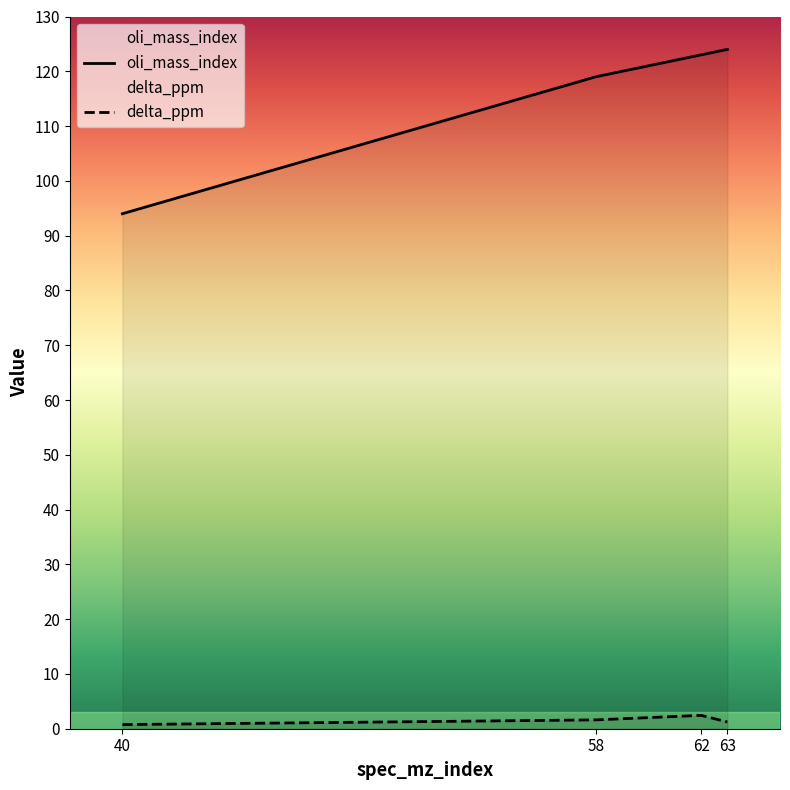

At which label does oli_mass_index reach its minimum?

40